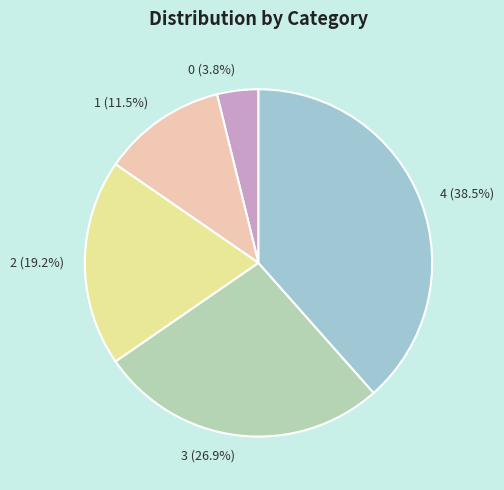

Is the sum of 2 (19.2%) and 3 (26.9%) greater than half?

No